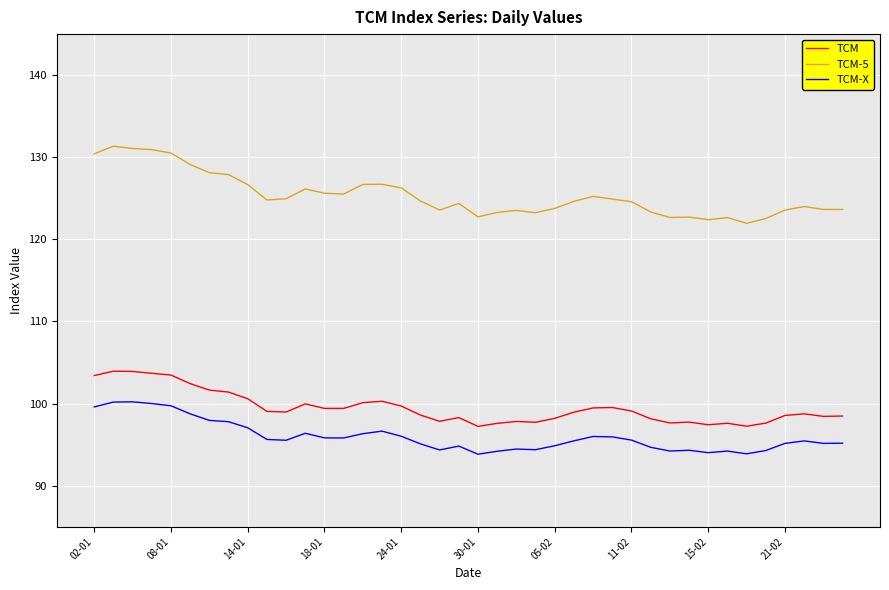

Which series has the largest range (max minus min)?

TCM-5